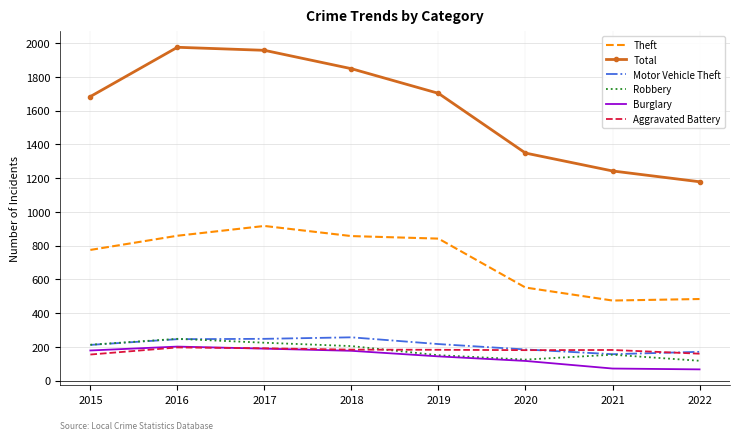

True or false: Theft and Motor Vehicle Theft intersect in this chart.

False